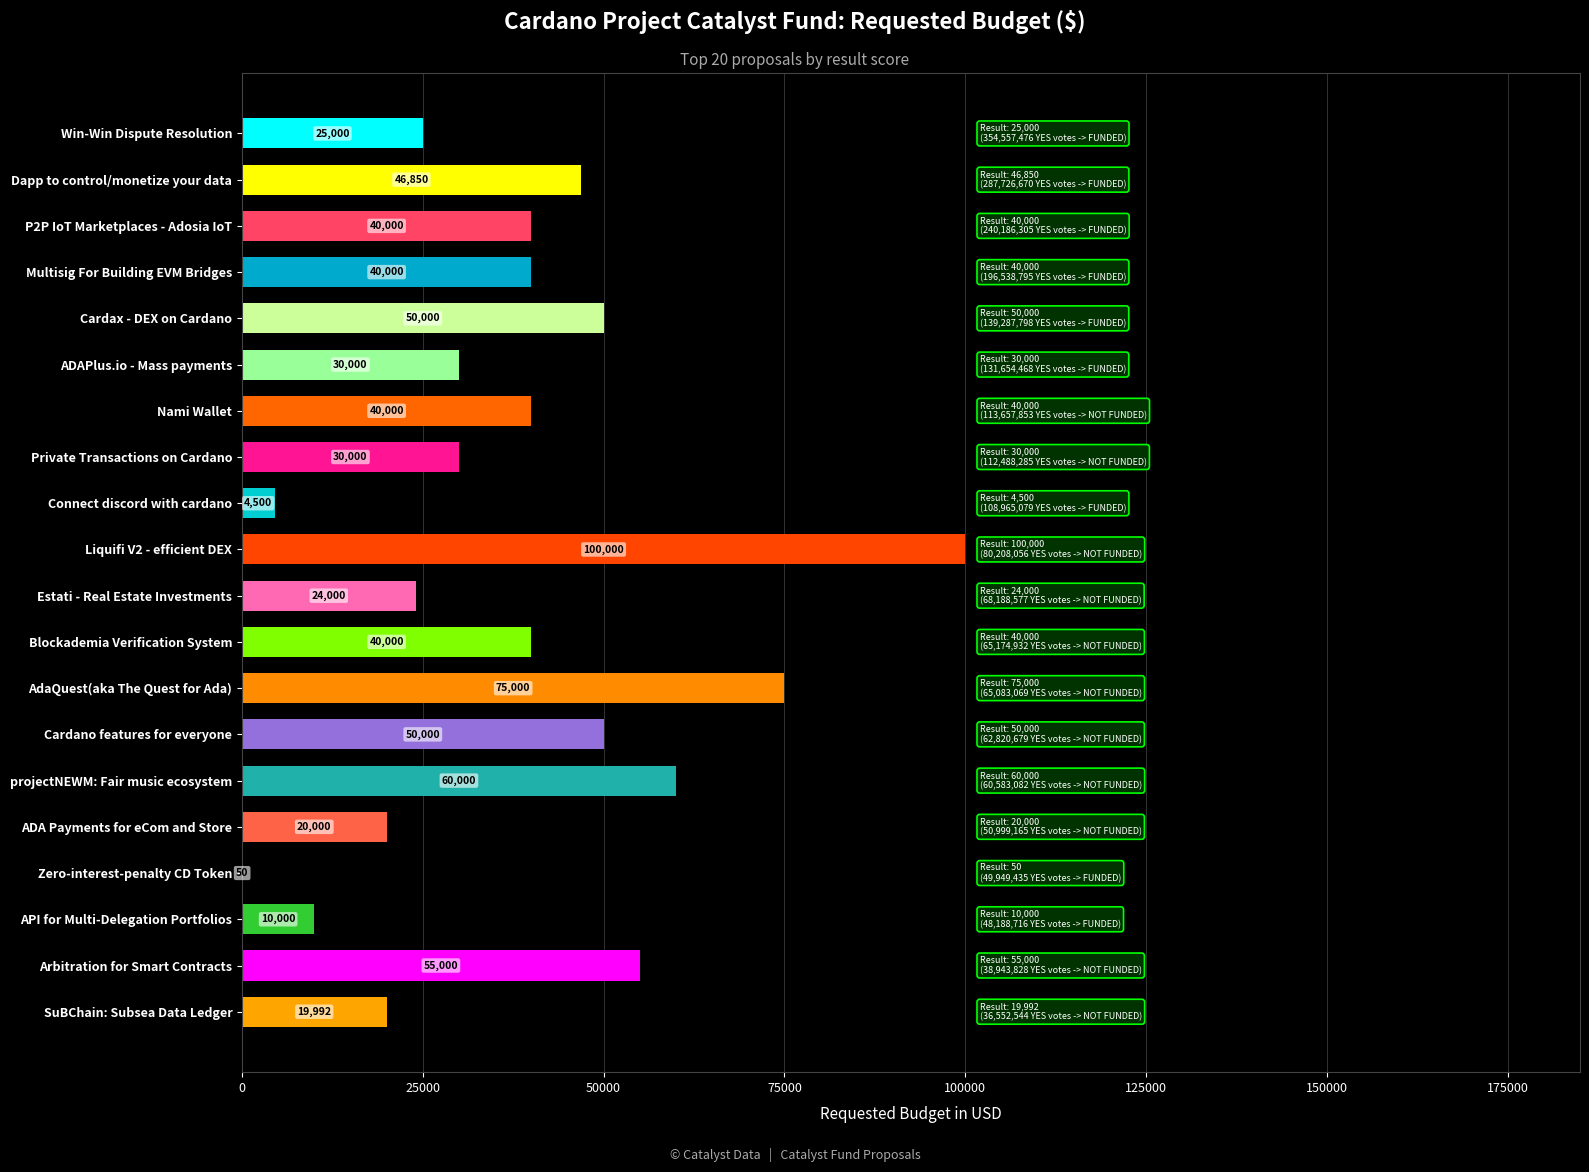

Are the bars horizontal?

Yes